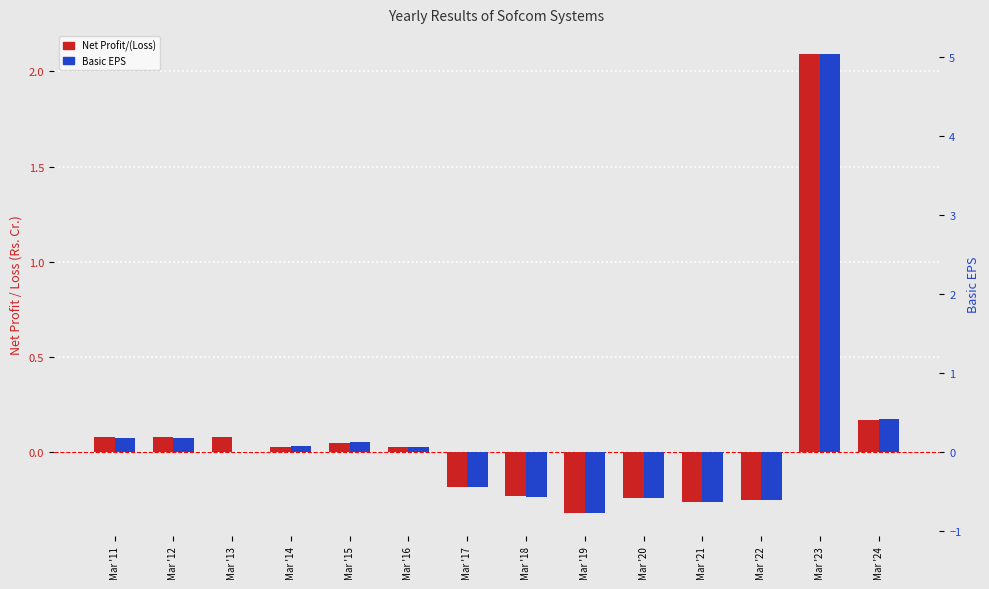

Is the value of Net Profit/(Loss) at Mar '20 greater than the value of Basic EPS at Mar '13?

No